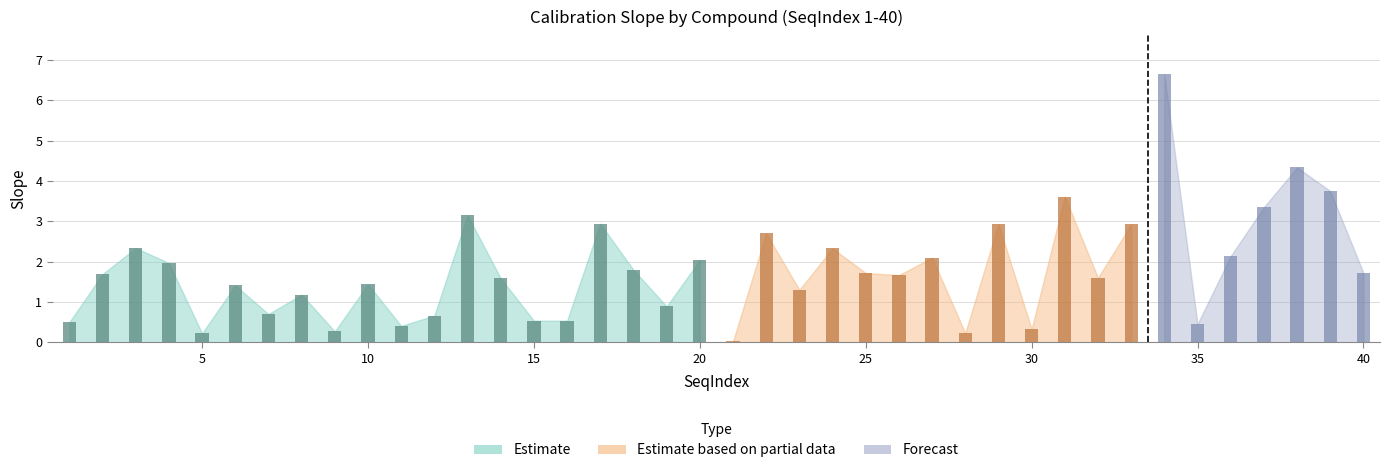

Reading left to right, extract all data points from this chart.

0.5	1.7	2.3	2.0	0.2	1.4	0.7	1.2	0.3	1.4	0.4	0.7	3.2	1.6	0.5	0.5	2.9	1.8	0.9	2.0	0.0	2.7	1.3	2.3	1.7	1.7	2.1	0.2	2.9	0.3	3.6	1.6	2.9	6.6	0.5	2.1	3.4	4.3	3.8	1.7